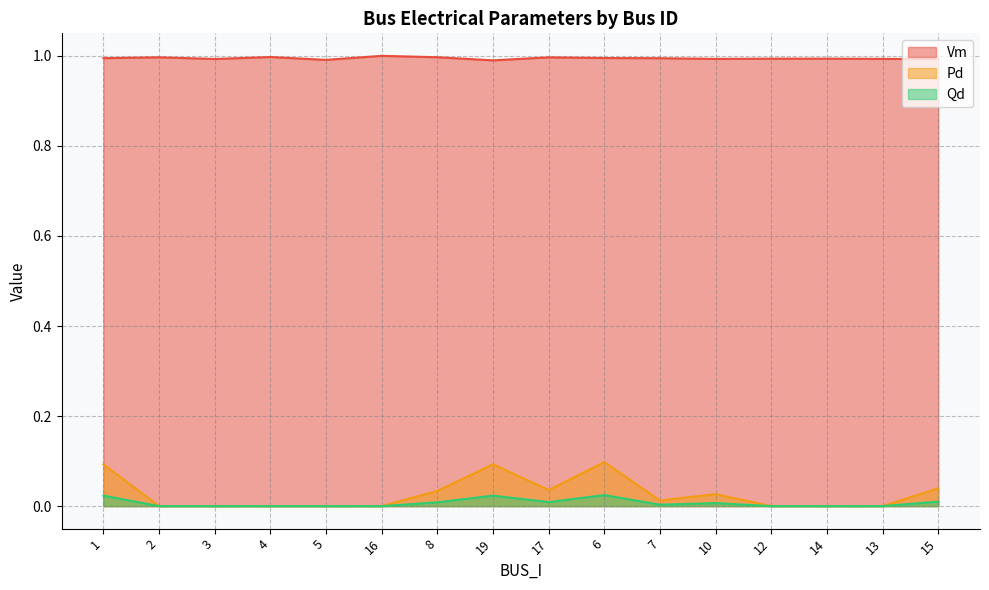

In Pd, how many points are lower than both neighbors (excluding endpoints)?

2